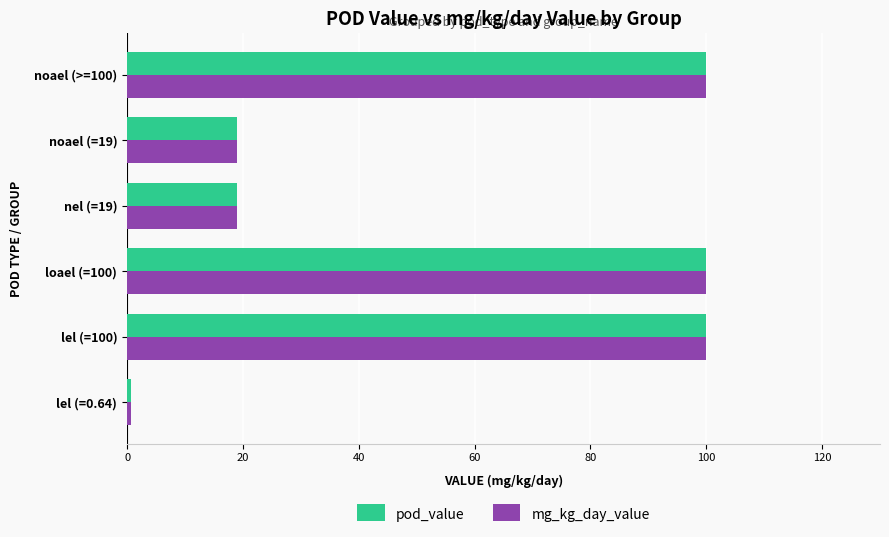

What is the highest value of the pod_value series?

100.0